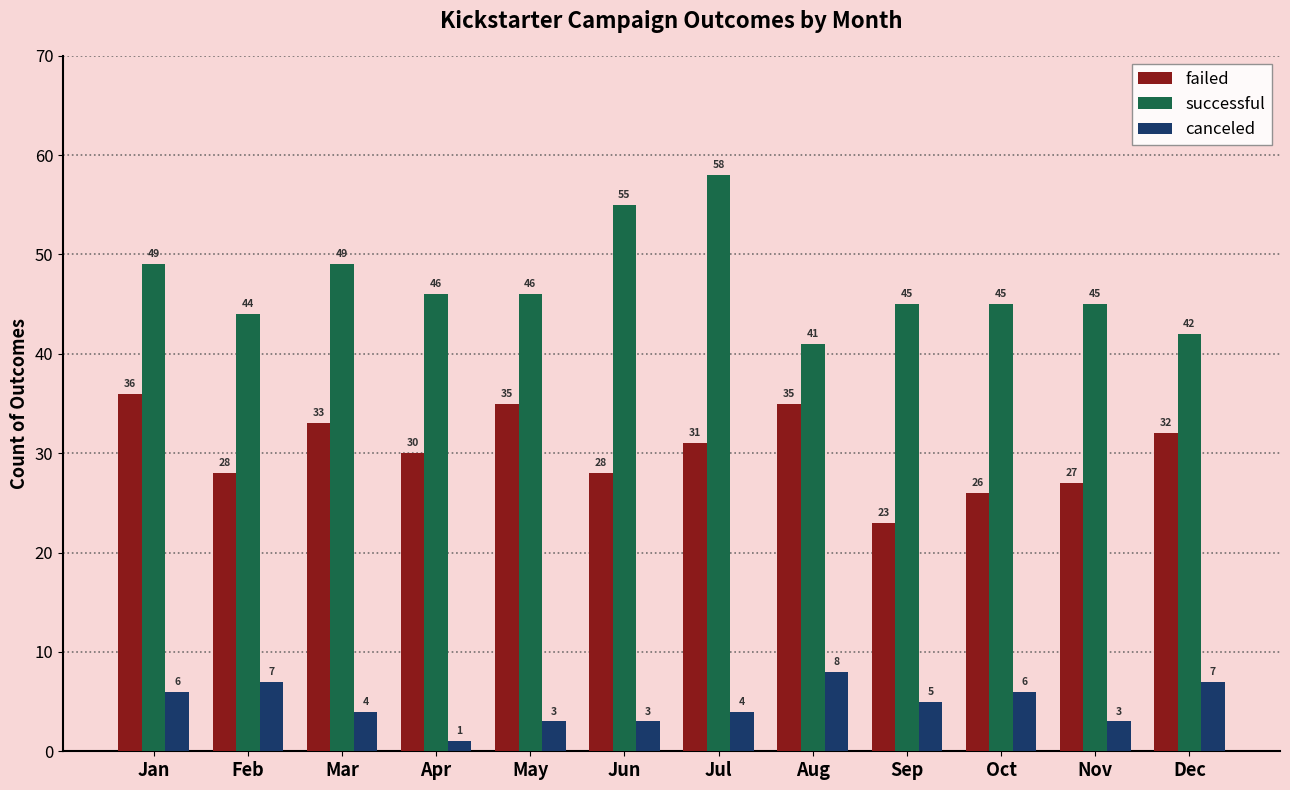

How many series are shown in this chart?

3